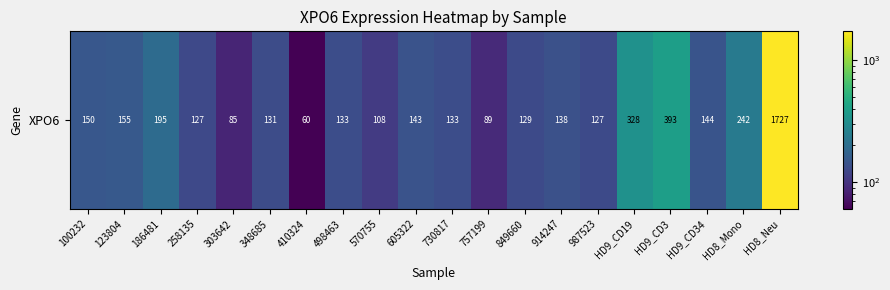

Rank the categories by value from lowest to highest.

410324, 303642, 757199, 570755, 258135, 987523, 849660, 348685, 498463, 730817, 914247, 605322, HD9_CD34, 100232, 123804, 186481, HD8_Mono, HD9_CD19, HD9_CD3, HD8_Neu